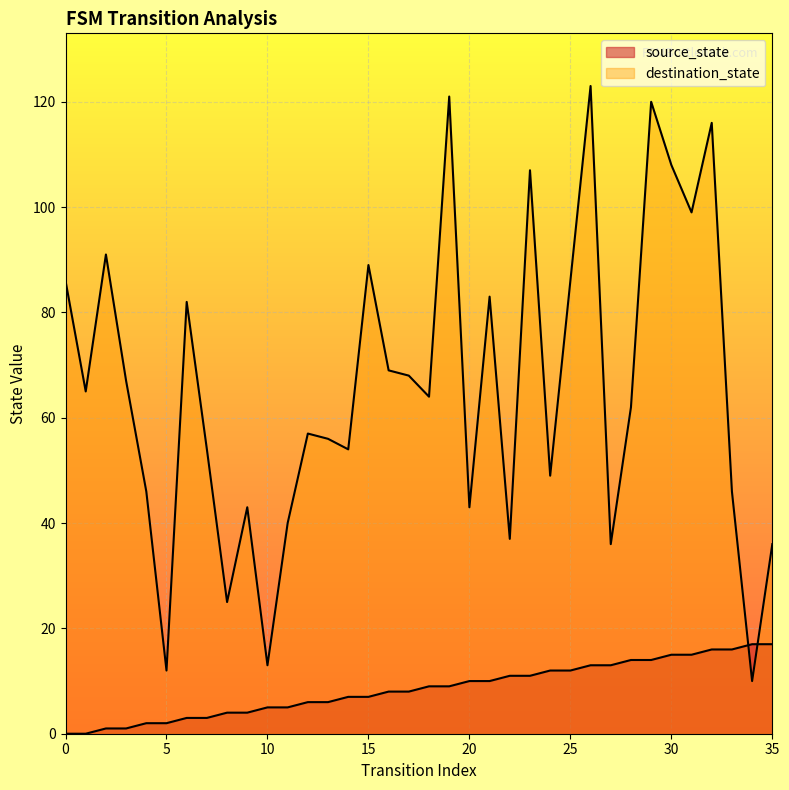

What is the difference between the destination_state values at 26 and 31?

24